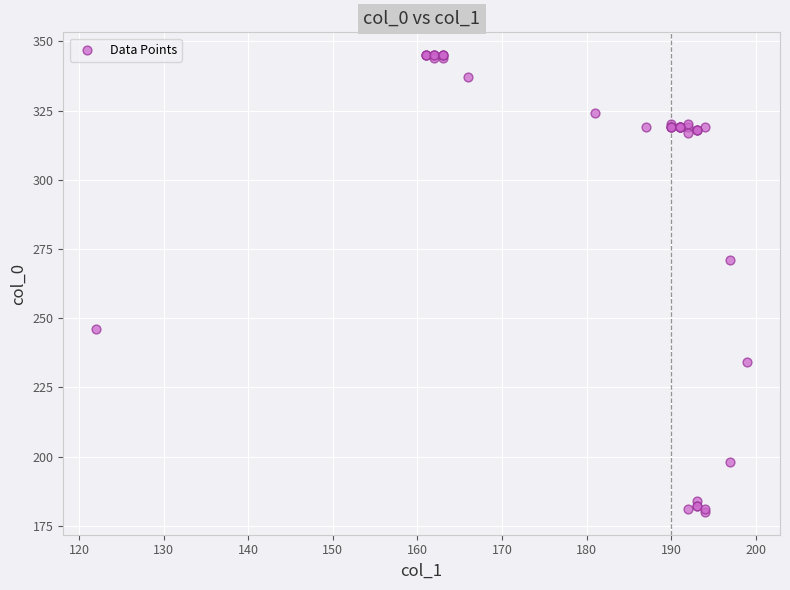

What Y value in the scatter plot is closest to 262?

271